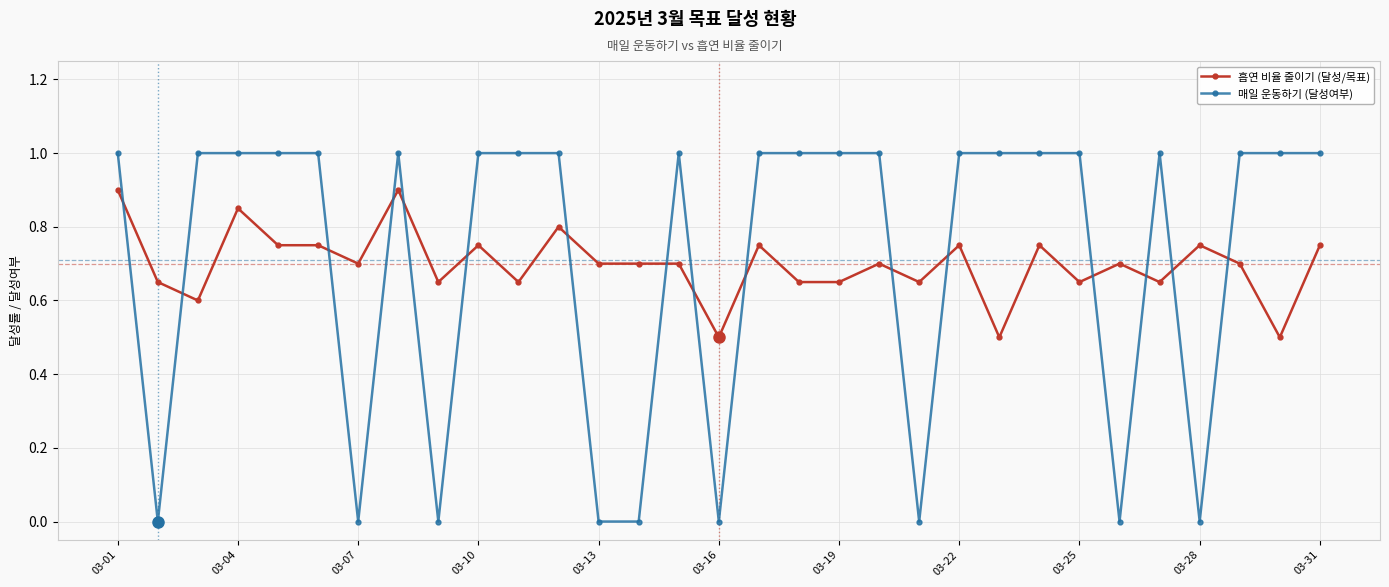

Rank the series by their maximum value, from highest to lowest.

매일 운동하기 (달성여부), 흡연 비율 줄이기 (달성/목표)